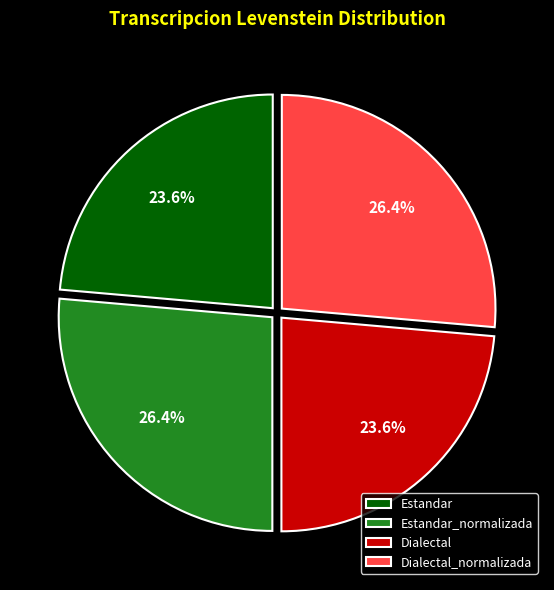

To the nearest percent, what is the difference between the largest and smallest slice percentages?

3%